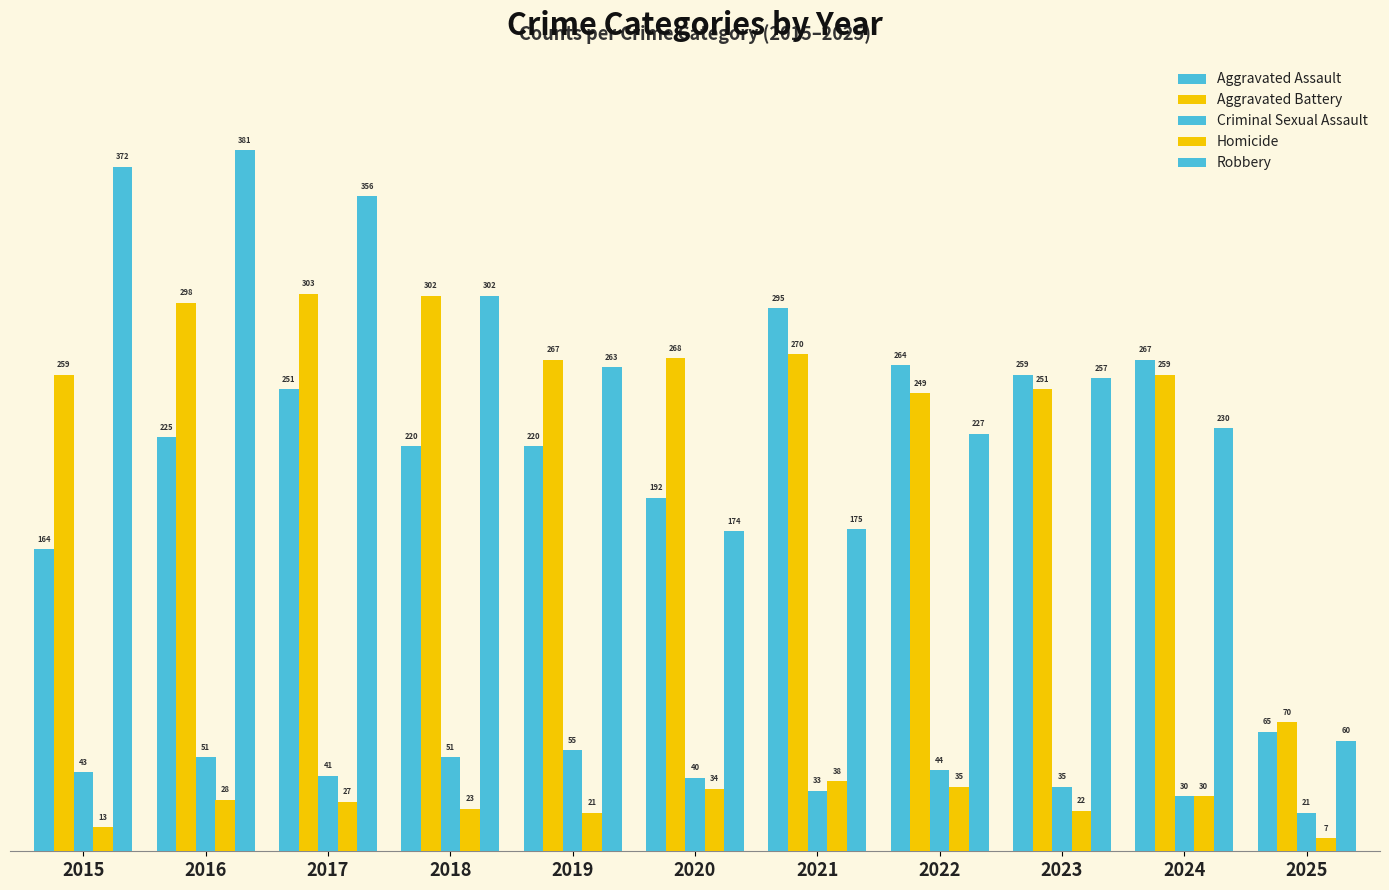

Is the value of Aggravated Battery at 2023 greater than the value of Criminal Sexual Assault at 2020?

Yes